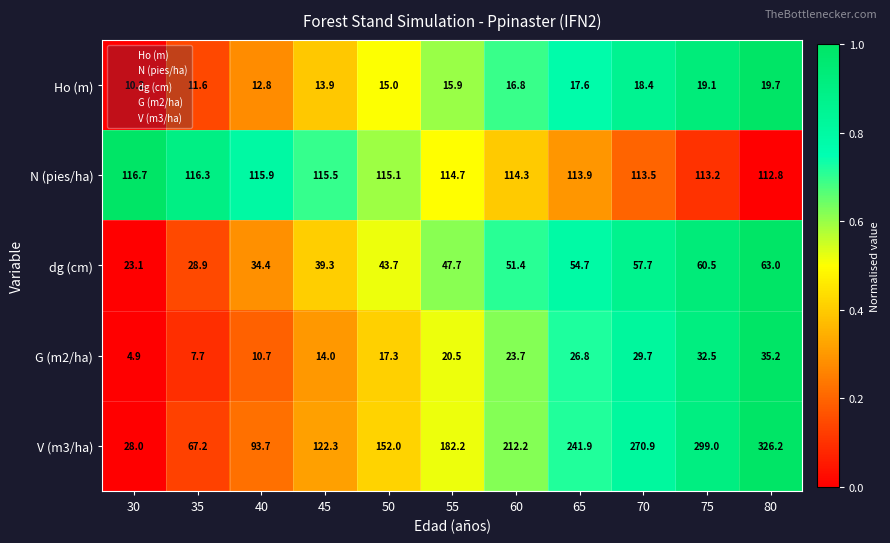

What is the difference between the Ho (m) values at 45 and 40?

1.1